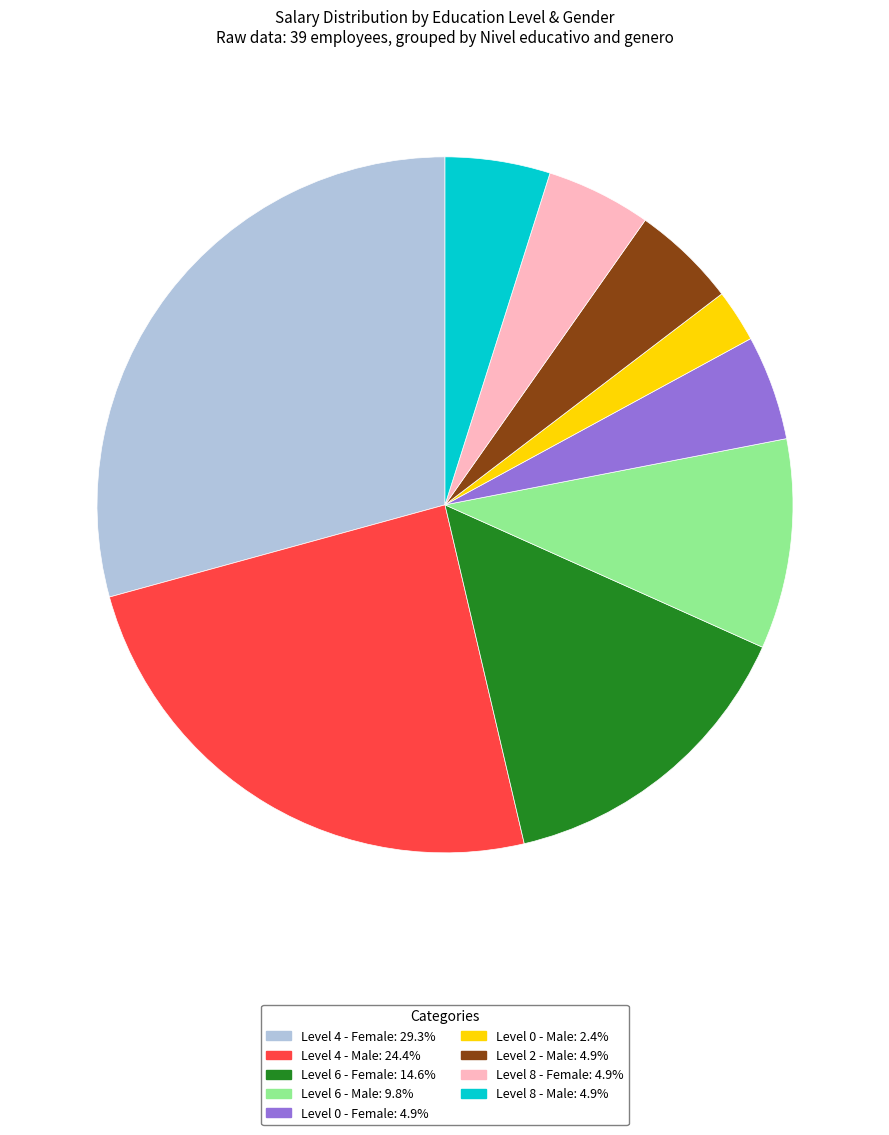

Is there any slice that represents more than half of the pie?

No